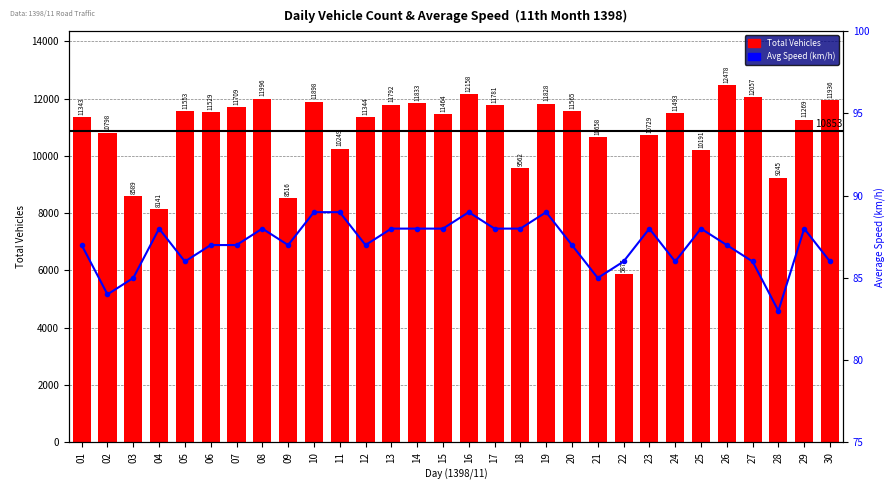

How many values in the تعداد کل (vehicles) series are below 11493?

15